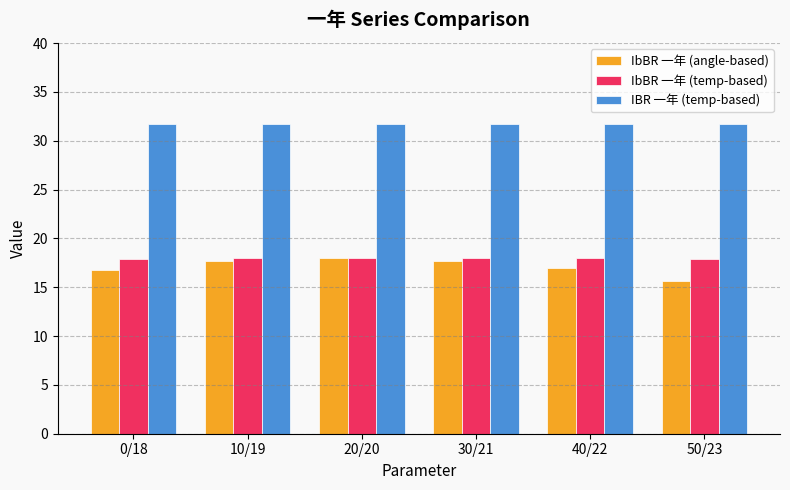

How many bars are there in each group?

3